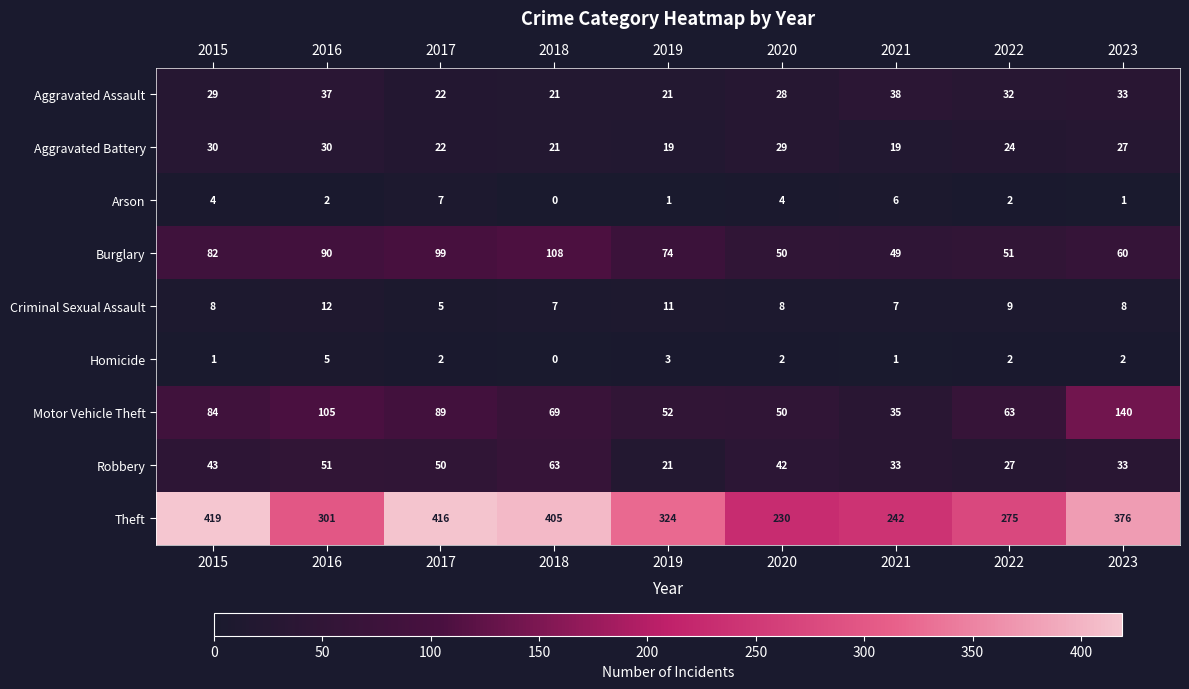

At which category is the sum across all series the highest?

2017